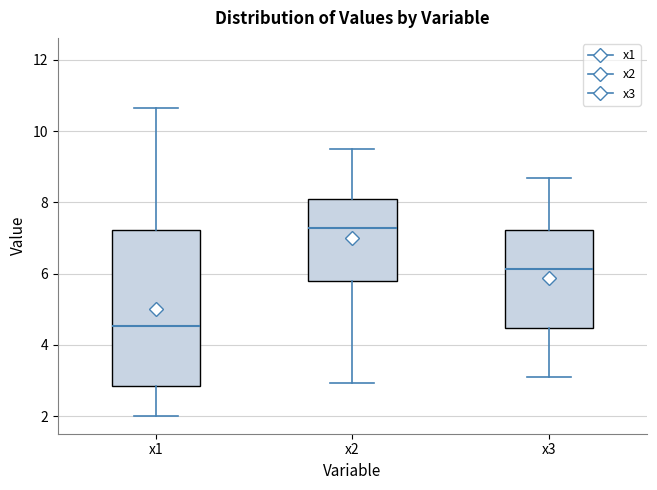

Comparing the boxes themselves (not the whiskers), which one is the tallest?

x1